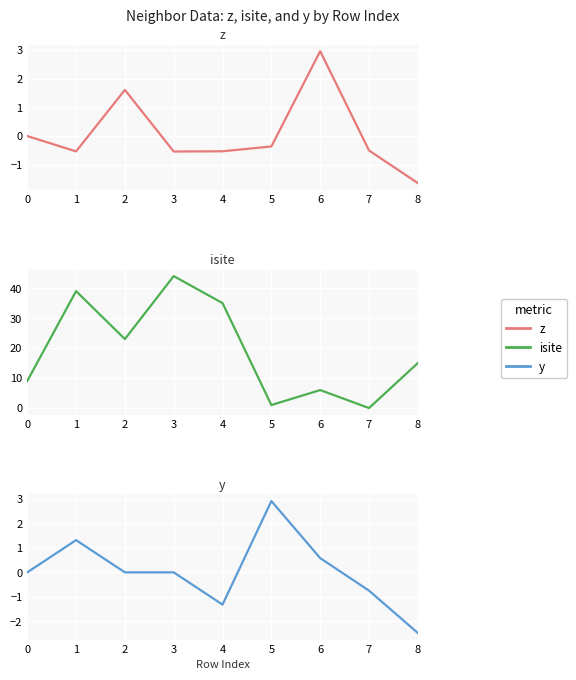

Between 4 and 6, which series saw the biggest shift?

isite